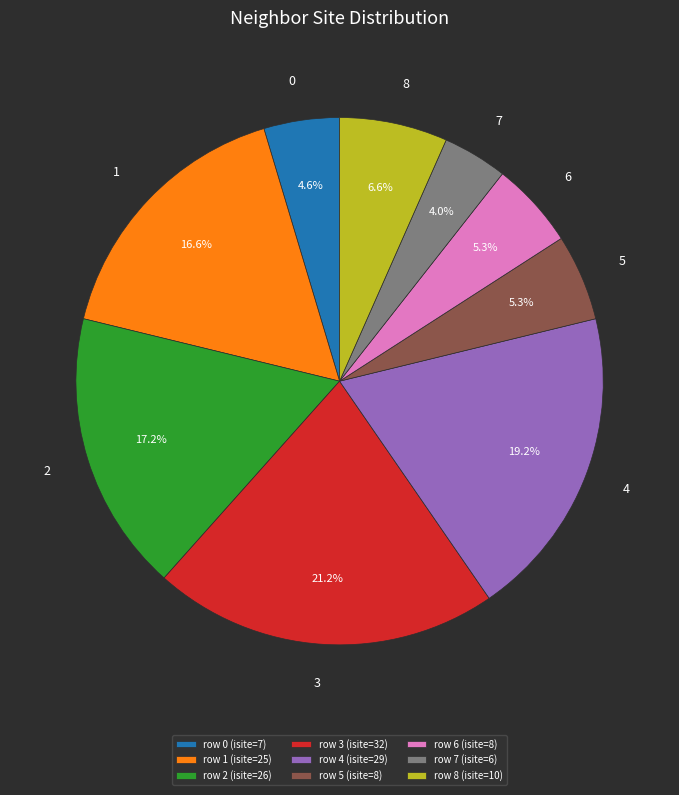

Count the number of slices in the pie.

9